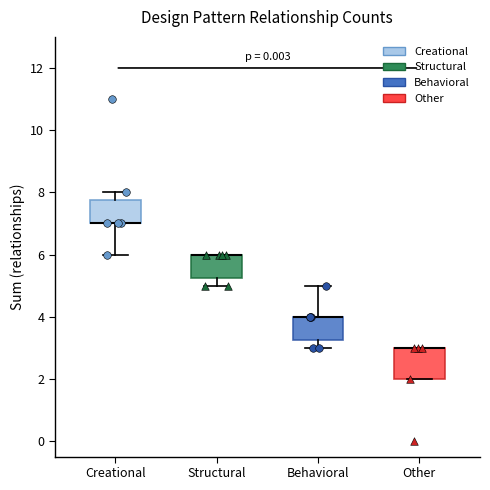

Reading left to right, read every box against the y-axis: the position of its median line, the range the box covers, and the ends of its whiskers. The values are not printed on the chart, so give them approximately, as read against the axis.

Creational: median 7.0 (drawn on the box's lower edge), box 7.0 to 7.8, whiskers 6.0 to 8.0
Structural: median 6.0 (drawn on the box's upper edge), box 5.2 to 6.0, whiskers 5.0 to 6.0
Behavioral: median 4.0 (drawn on the box's upper edge), box 3.2 to 4.0, whiskers 3.0 to 5.0
Other: median 3.0 (drawn on the box's upper edge), box 2.0 to 3.0, whiskers 2.0 to 3.0